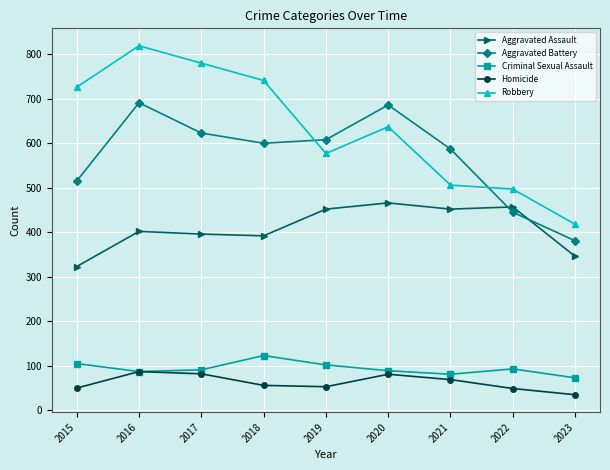

Is this an area chart (filled region under the line)?

No